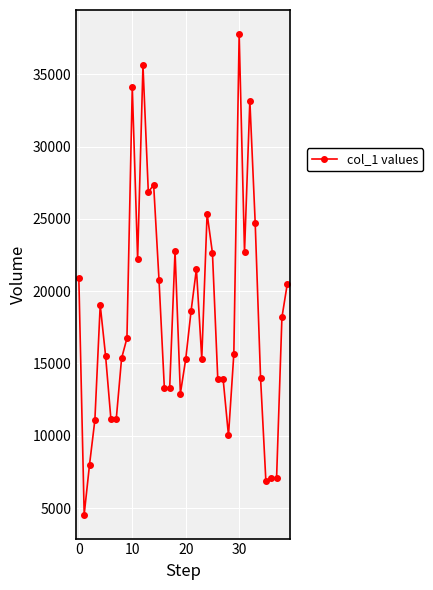

What is the average value?

18176